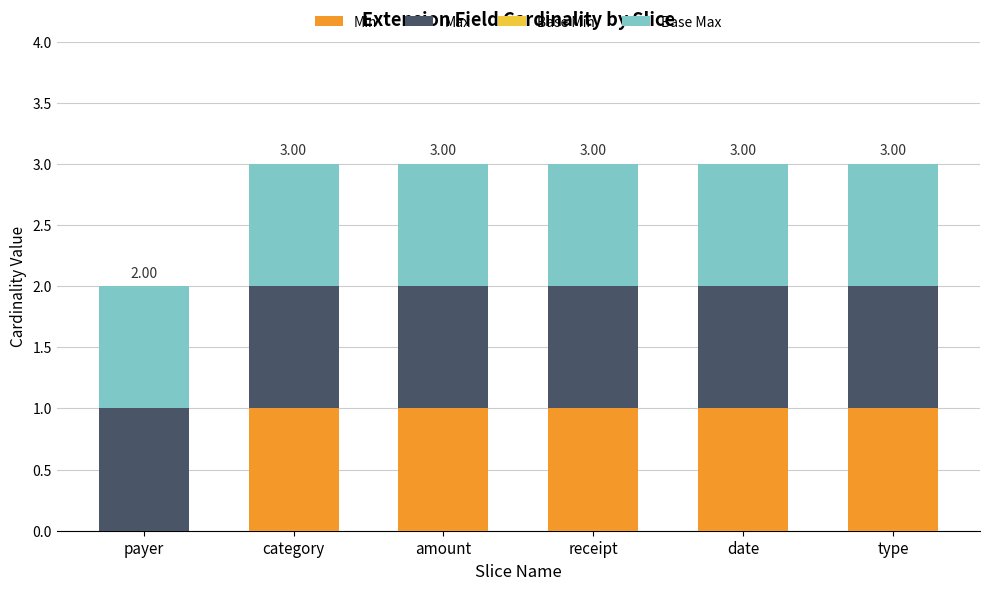

What is the total value across all series at type?

3